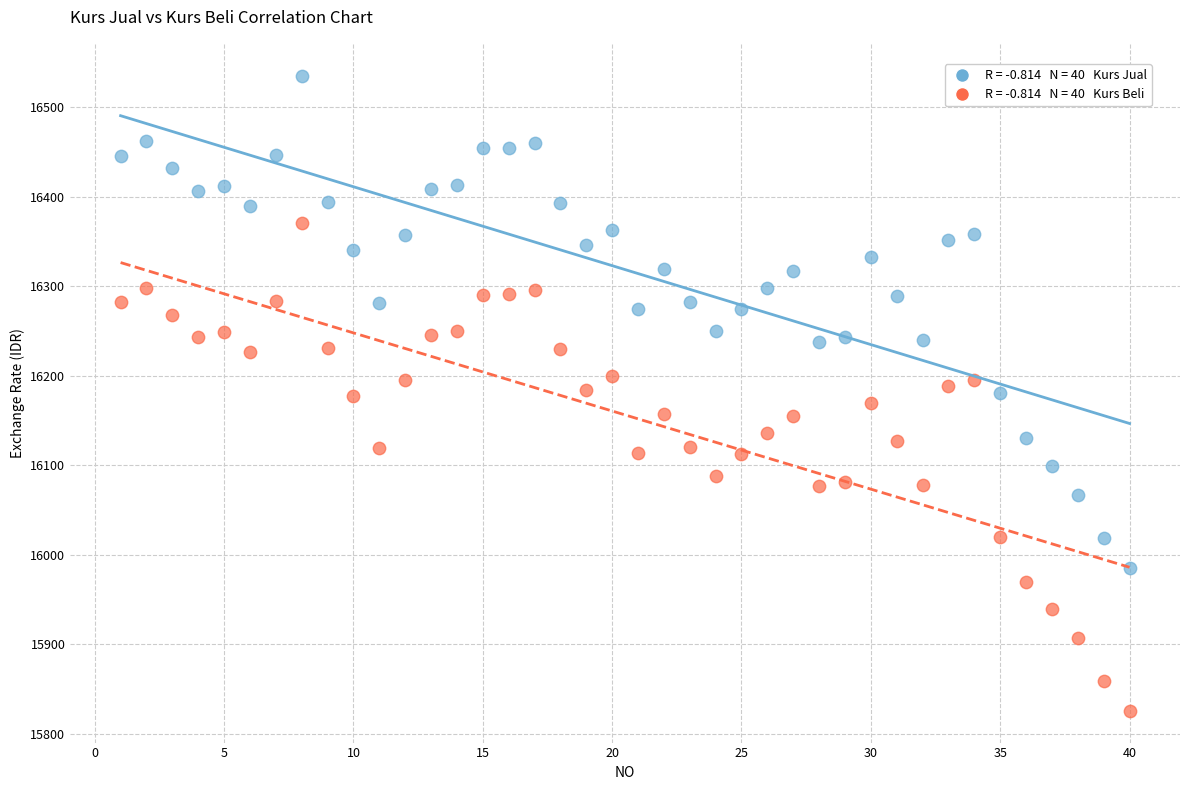

Across all data points, what is the range of Y values (max minus min)?

709.8